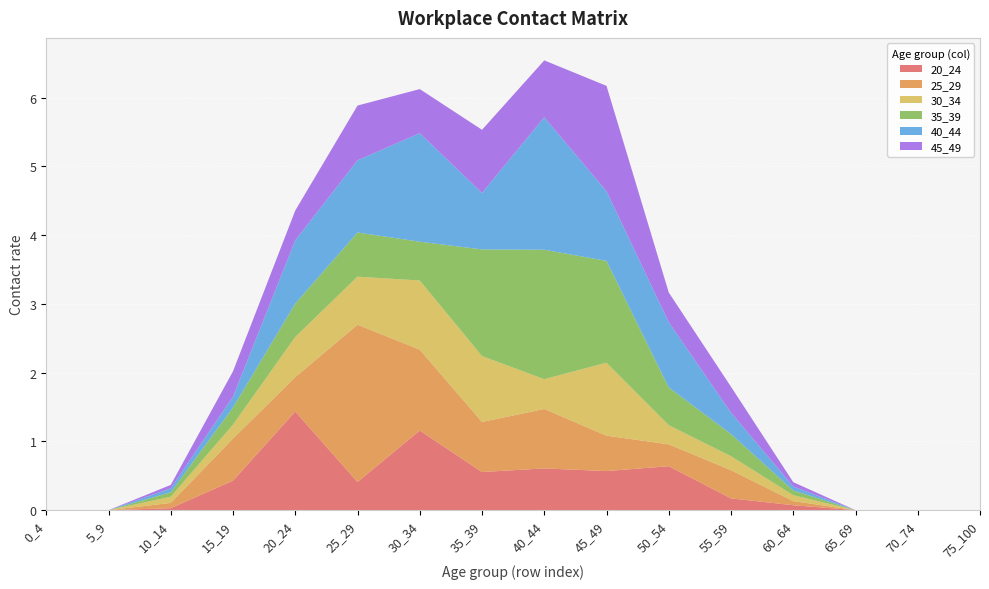

Reading right to left, list all the values displayed in this chart.

20_24: 75_100=0.0	70_74=0.0	65_69=0.0	60_64=0.1	55_59=0.2	50_54=0.6	45_49=0.6	40_44=0.6	35_39=0.6	30_34=1.2	25_29=0.4	20_24=1.4	15_19=0.4	10_14=0.0	5_9=0.0	0_4=0.0
25_29: 75_100=0.0	70_74=0.0	65_69=0.0	60_64=0.1	55_59=0.4	50_54=0.3	45_49=0.5	40_44=0.9	35_39=0.7	30_34=1.2	25_29=2.3	20_24=0.5	15_19=0.6	10_14=0.1	5_9=0.0	0_4=0.0
30_34: 75_100=0.0	70_74=0.0	65_69=0.0	60_64=0.1	55_59=0.2	50_54=0.3	45_49=1.1	40_44=0.4	35_39=1.0	30_34=1.0	25_29=0.7	20_24=0.6	15_19=0.2	10_14=0.1	5_9=0.0	0_4=0.0
35_39: 75_100=0.0	70_74=0.0	65_69=0.0	60_64=0.1	55_59=0.3	50_54=0.5	45_49=1.5	40_44=1.9	35_39=1.6	30_34=0.6	25_29=0.6	20_24=0.5	15_19=0.2	10_14=0.1	5_9=0.0	0_4=0.0
40_44: 75_100=0.0	70_74=0.0	65_69=0.0	60_64=0.1	55_59=0.3	50_54=0.9	45_49=1.0	40_44=1.9	35_39=0.8	30_34=1.6	25_29=1.0	20_24=0.9	15_19=0.2	10_14=0.1	5_9=0.0	0_4=0.0
45_49: 75_100=0.0	70_74=0.0	65_69=0.0	60_64=0.1	55_59=0.4	50_54=0.4	45_49=1.5	40_44=0.8	35_39=0.9	30_34=0.6	25_29=0.8	20_24=0.4	15_19=0.4	10_14=0.0	5_9=0.0	0_4=0.0